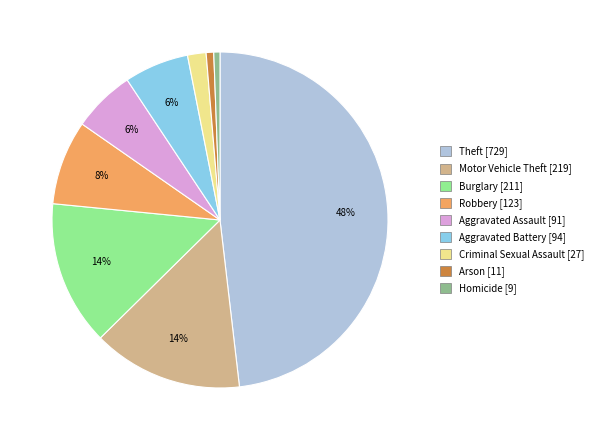

Combined, do Homicide and Aggravated Assault account for over 50%?

No